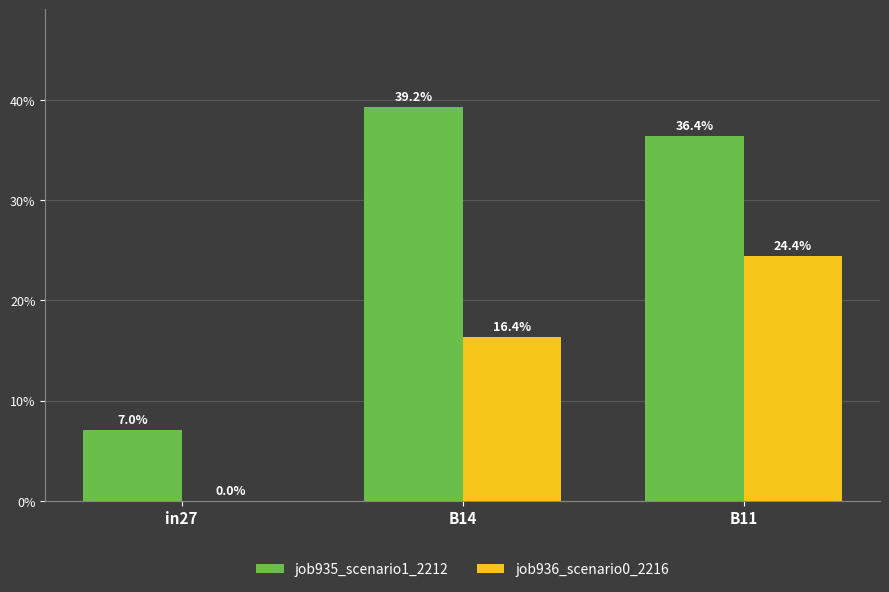

Does the chart contain stacked bars?

No